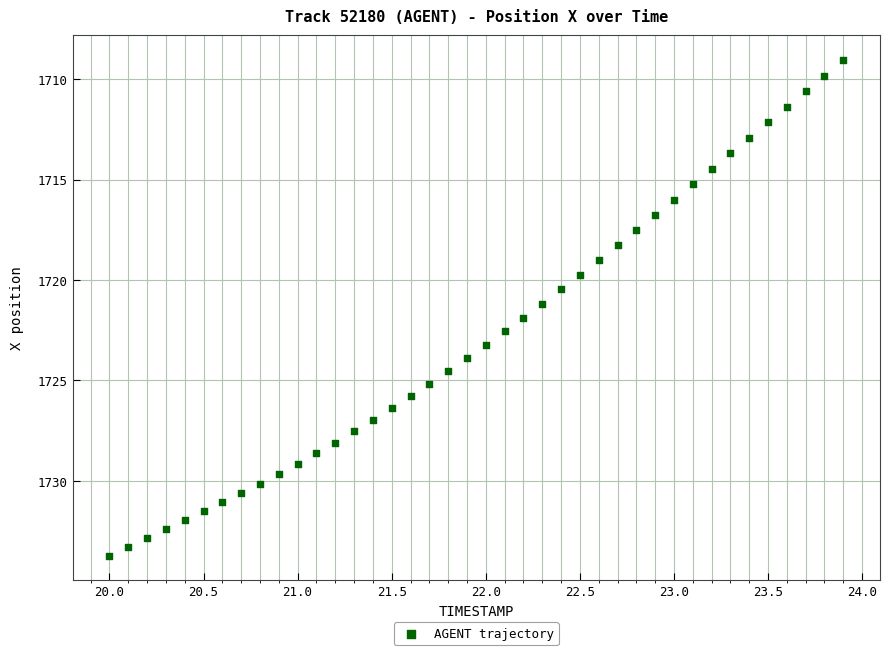

What is the range of Y values (max minus min)?

24.7